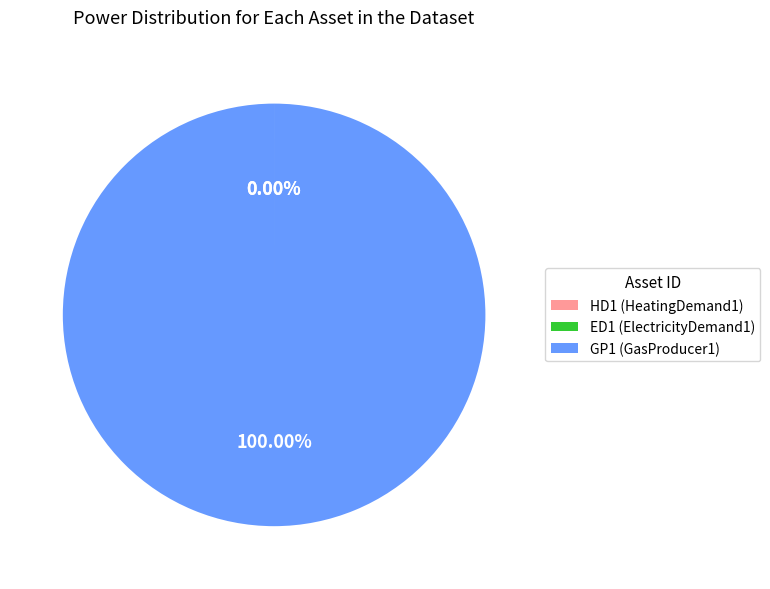

To the nearest percent, what is the difference between the largest and smallest slice percentages?

100%